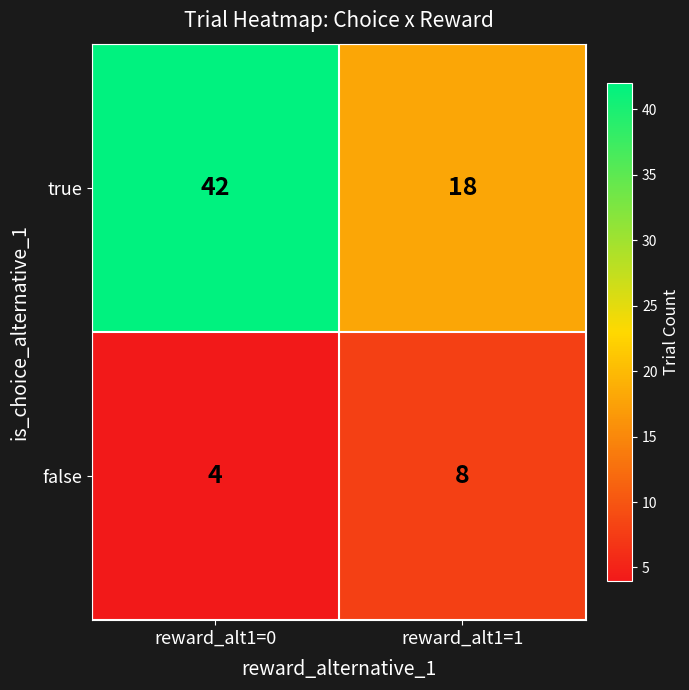

List the series in order of their overall mean, lowest first.

false, true